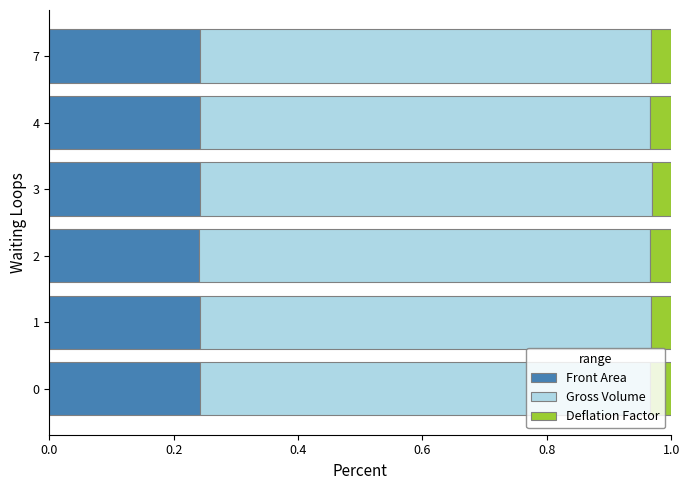

What is the total value across all series at 7?

1.0